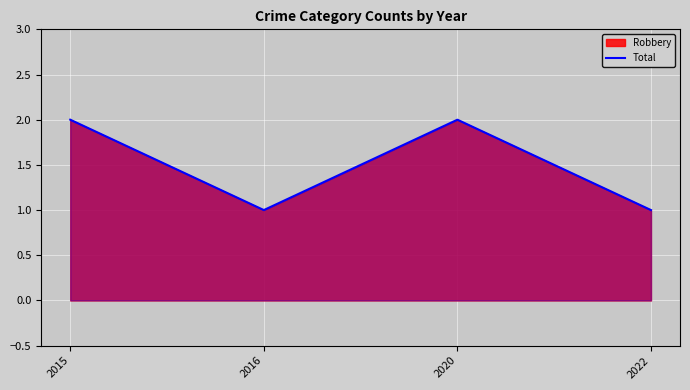

Where is the first local minimum?

2016